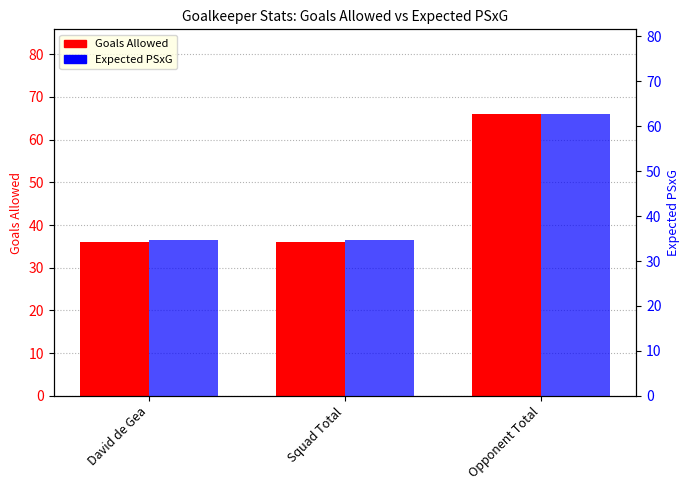

What are all the series names shown in the legend?

Goals Allowed, Expected PSxG